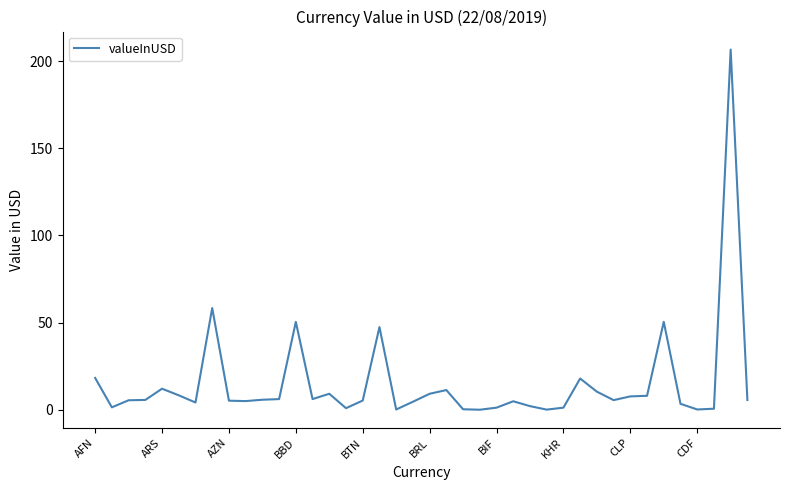

What is the greatest value displayed?

206.6